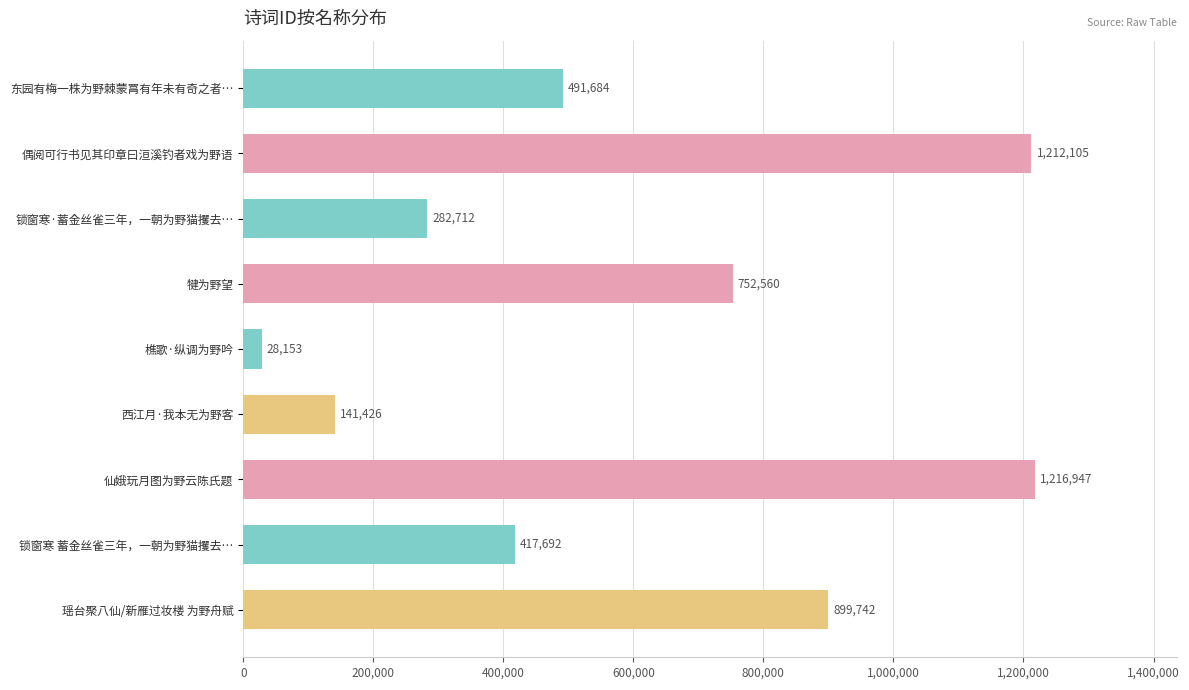

Reading bottom to top, transcribe all the data shown in this chart.

瑶台聚八仙/新雁过妆楼 为野舟赋=899742	锁窗寒 蓄金丝雀三年，一朝为野猫攫去…=417692	仙娥玩月图为野云陈氏题=1216947	西江月·我本无为野客=141426	樵歌·纵调为野吟=28153	犍为野望=752560	锁窗寒·蓄金丝雀三年，一朝为野猫攫去…=282712	偶阅可行书见其印章曰洹溪钓者戏为野语=1212105	东园有梅一株为野棘蒙罥有年未有奇之者…=491684